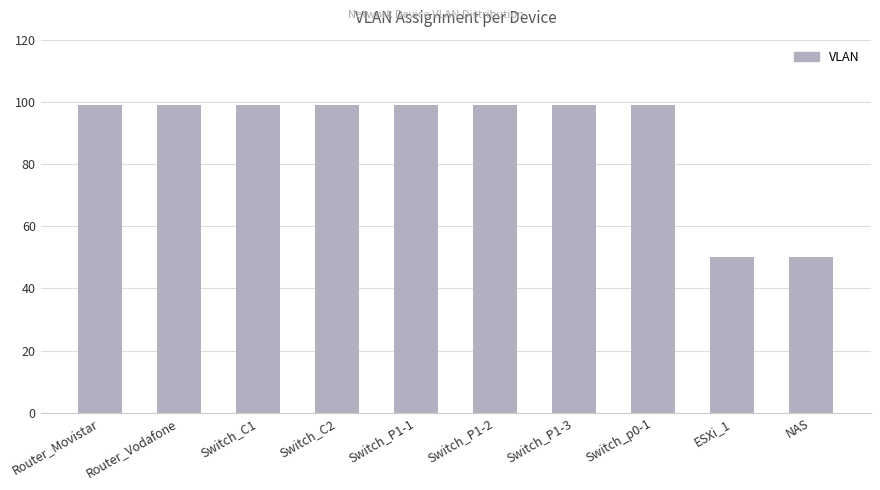

The chart shows a value of 137 at Switch_p0-1. True or false?

False